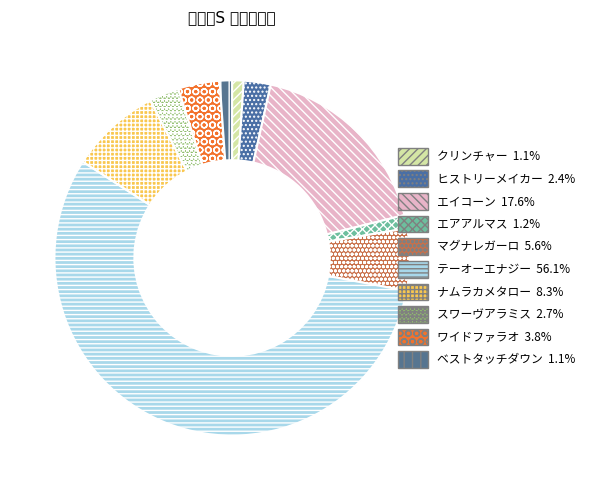

The エアアルマス slice represents 1% of the pie. True or false?

True